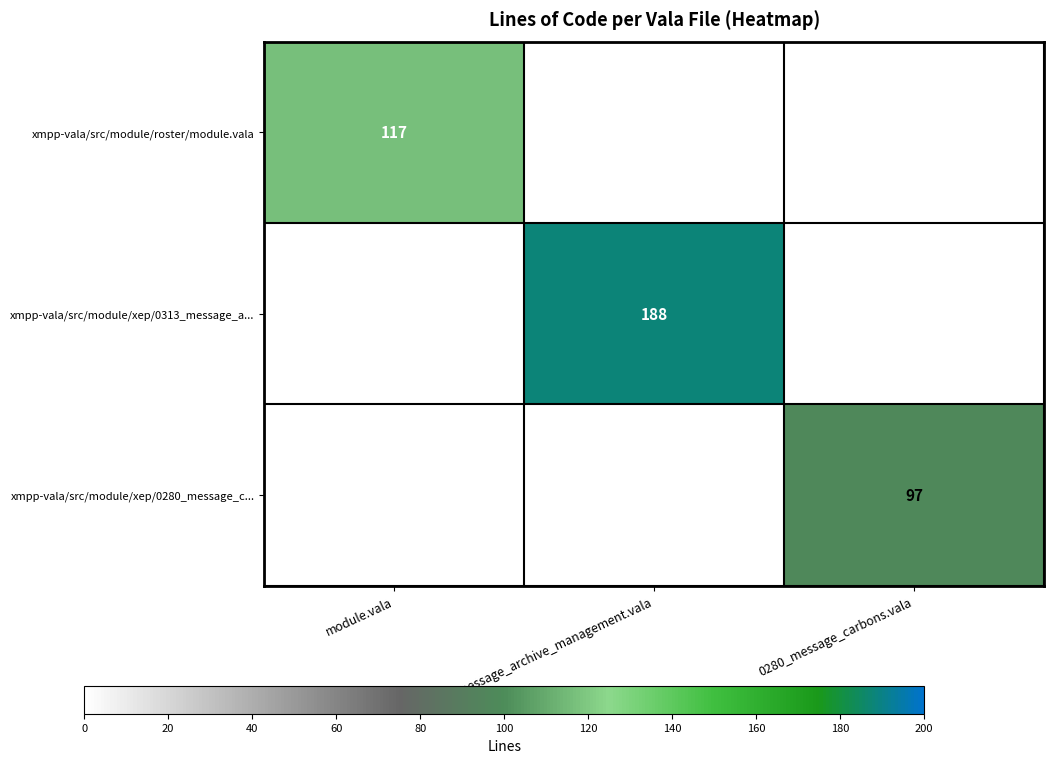

At how many categories does at least one series exceed 33?

3